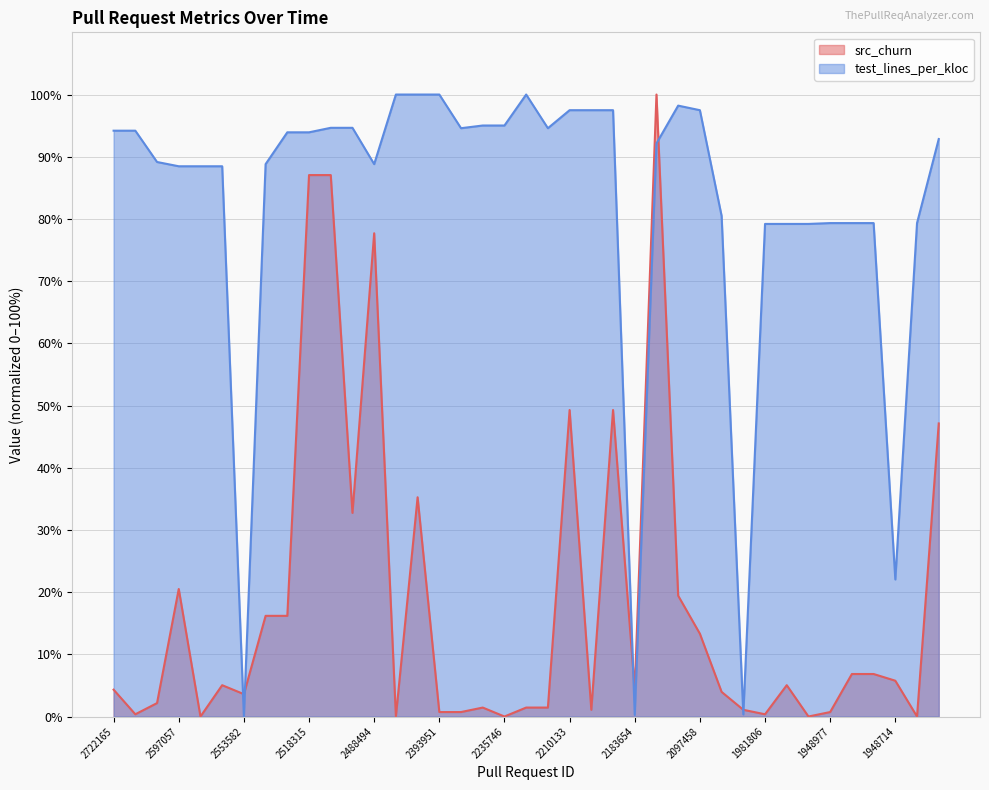

At which label does test_lines_per_kloc reach its peak?

2475331